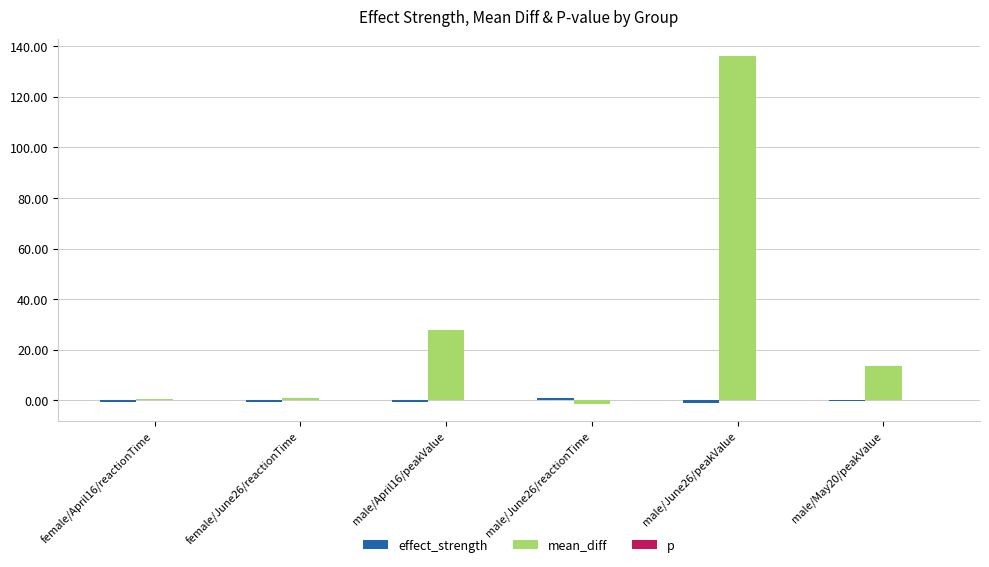

Which series has the largest total across all categories?

mean_diff